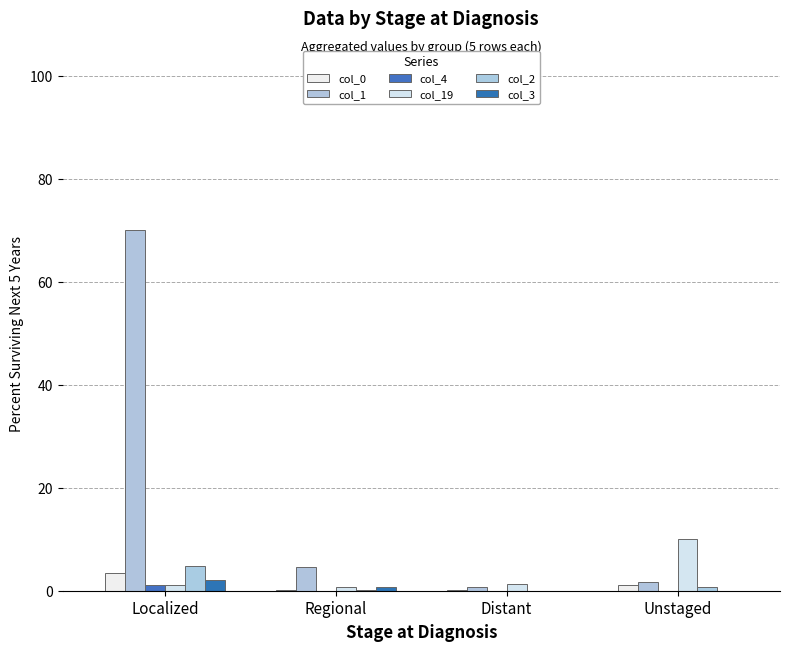

Are the bars grouped side by side (vs. stacked)?

Yes